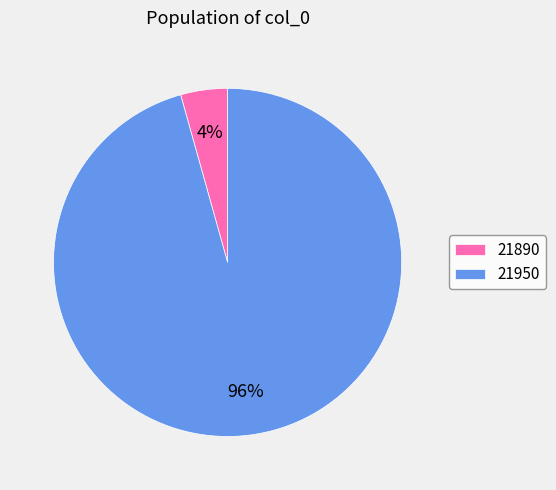

Which slice represents more than half of the pie?

21950